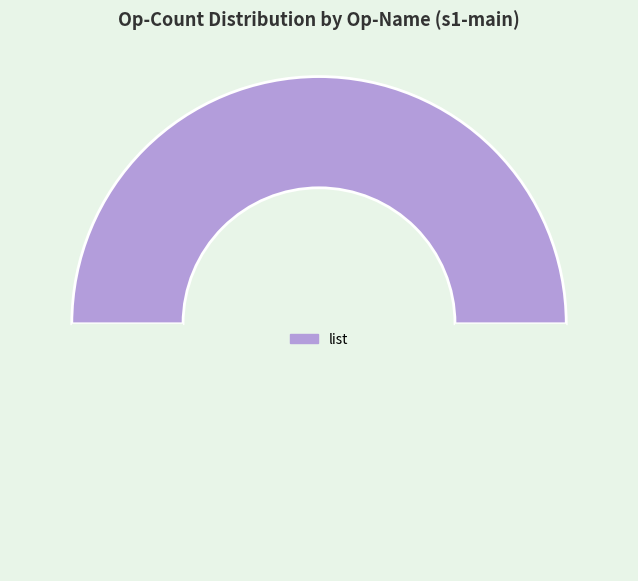

How many segments does this pie chart have?

2